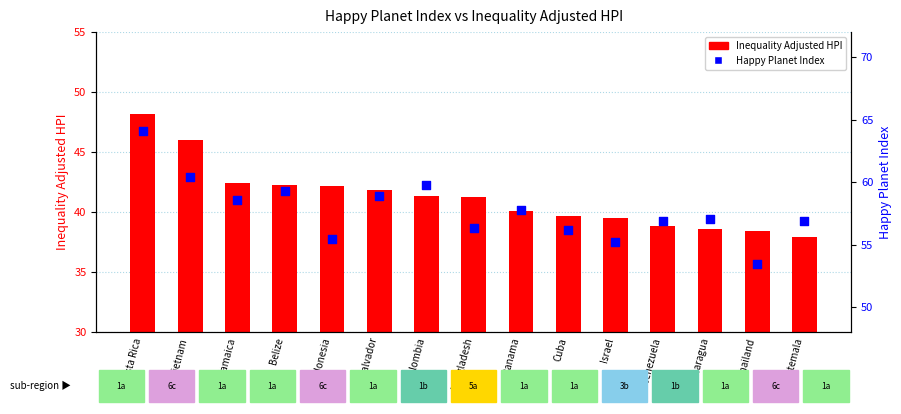

Which series contains the lowest Y value?

Inequality Adjusted HPI